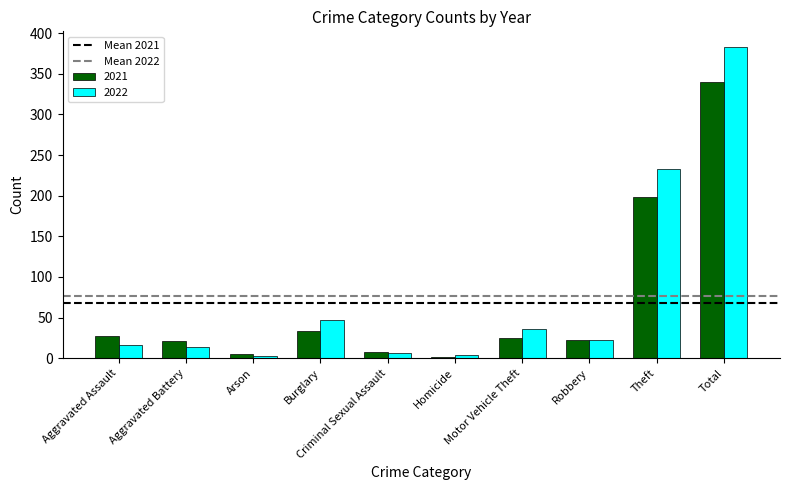

How many groups of bars are there?

10